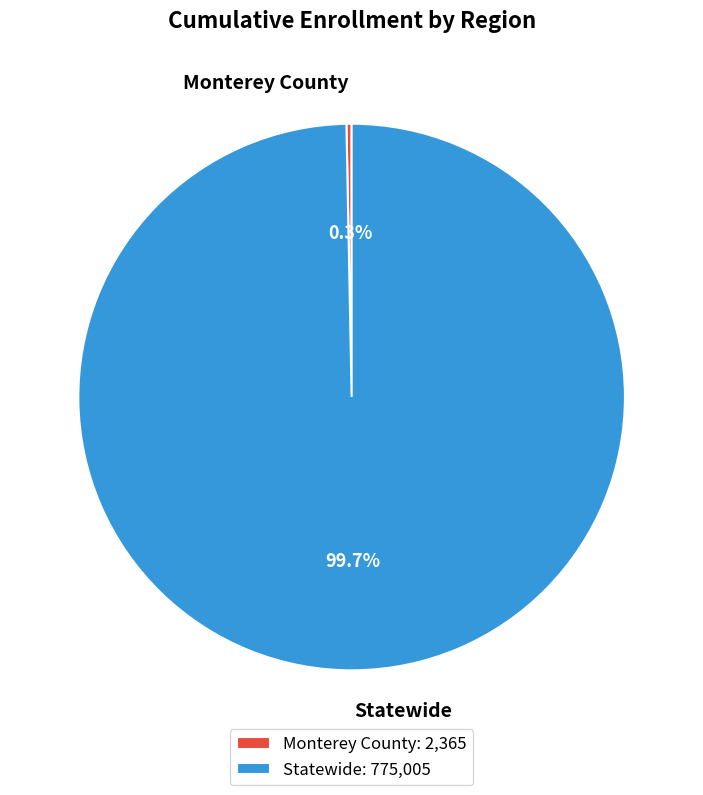

Does Statewide: 775,005 account for over 50% of the chart?

Yes